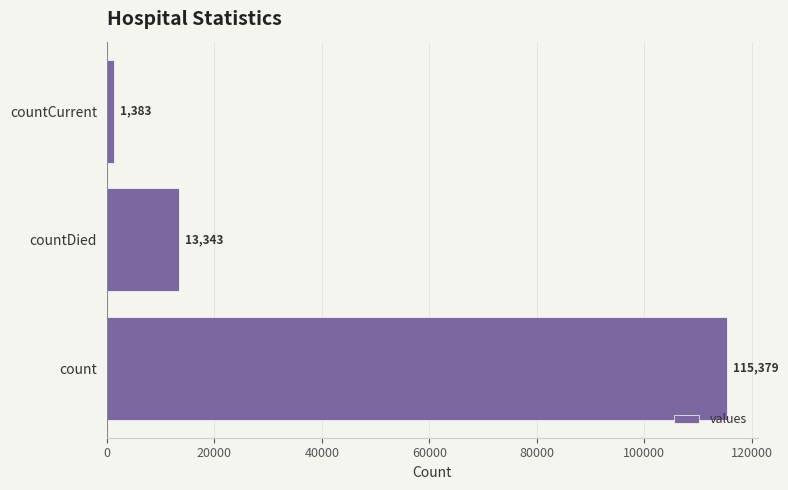

What is the difference between the second highest and minimum values?

11960